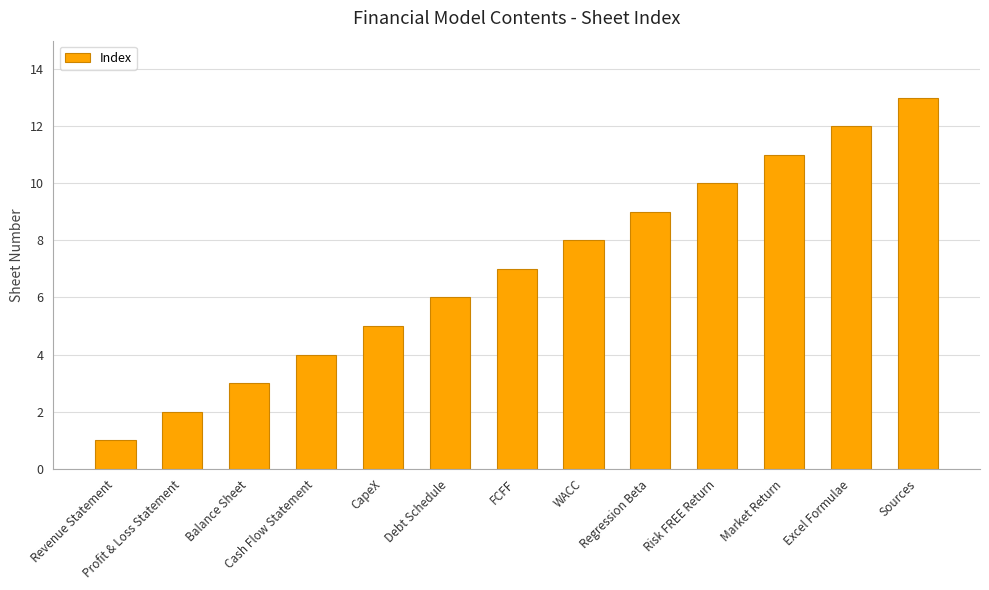

What value does the data have at Excel Formulae?

12